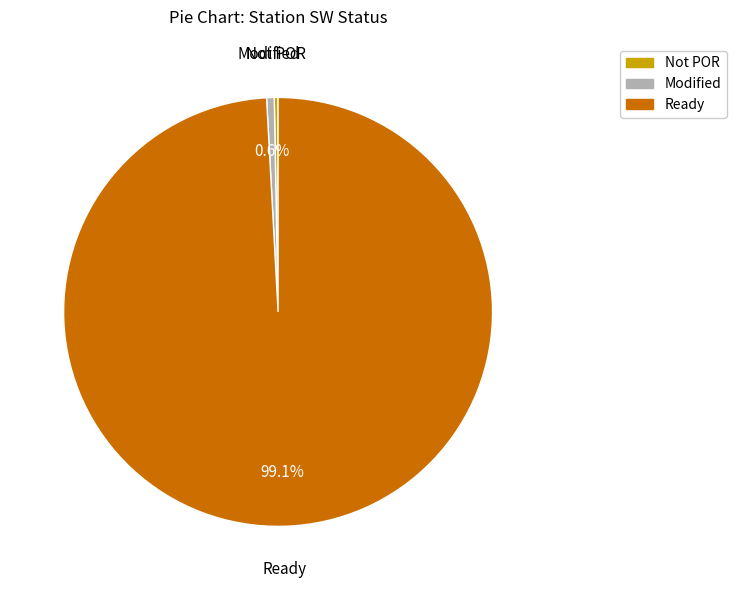

Is there any slice that represents more than half of the pie?

Yes